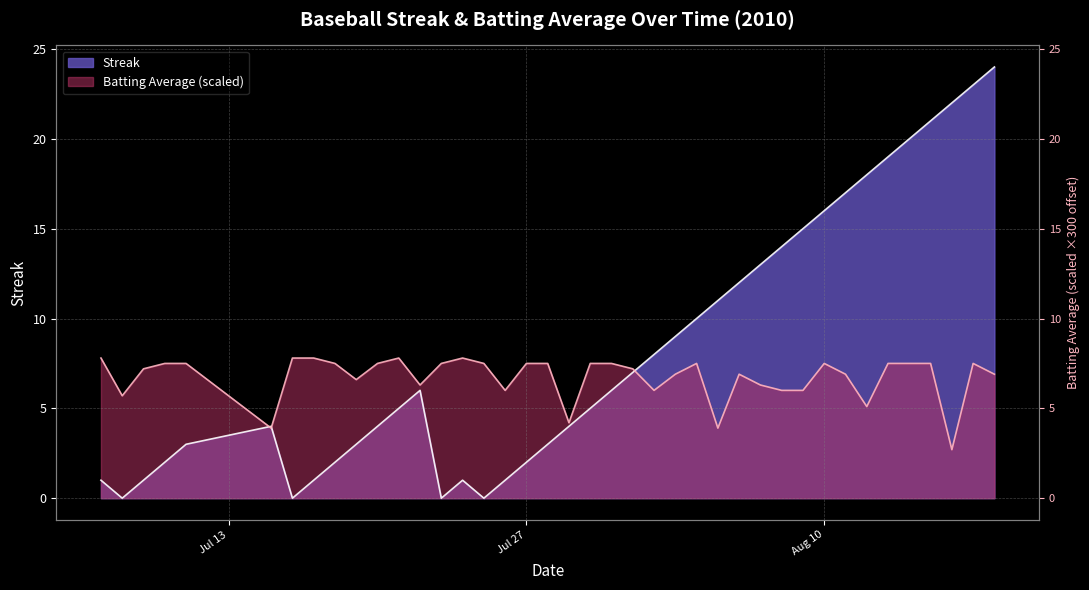

Where does the Batting Average1 series first go above 7?

2010-07-07